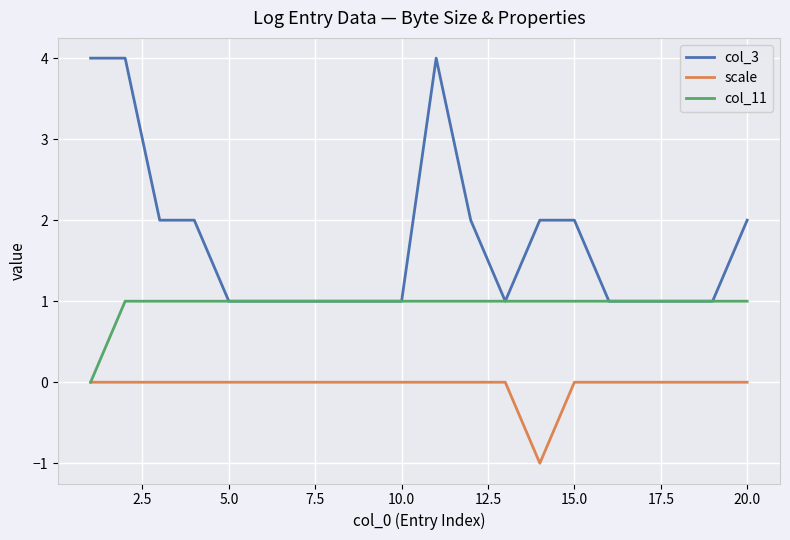

What is the difference between the maximum and minimum values in the col_11 series?

1